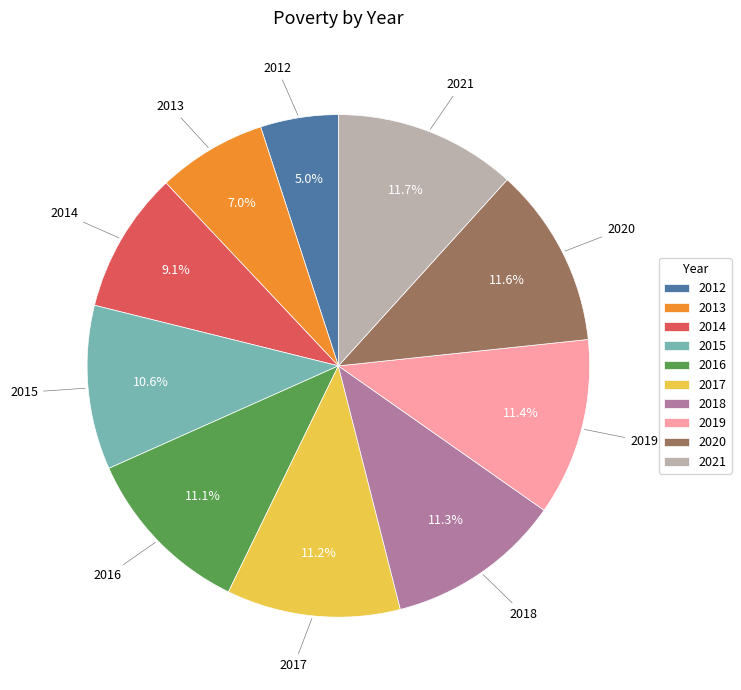

Which category has the smallest portion of the pie?

2012